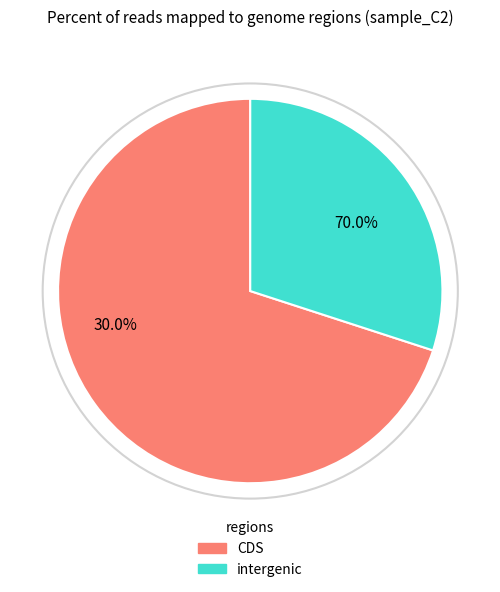

Is it true that 4 is 31% of the pie?

False